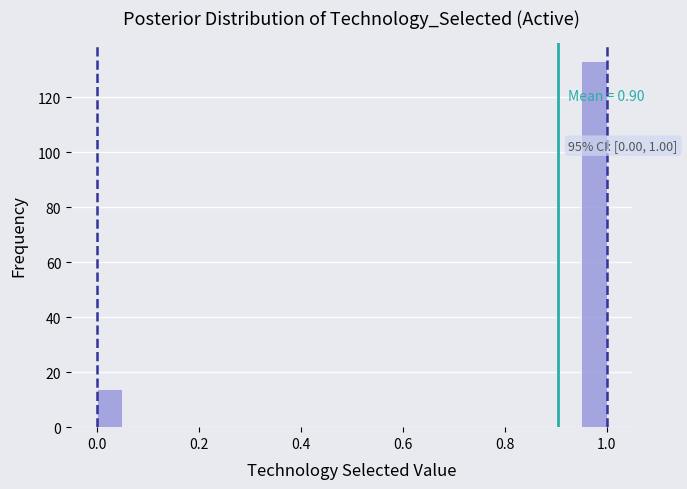

Around what value on the x-axis is the tallest bar? Give the approximate position of its centre, as read against the axis.

0.98